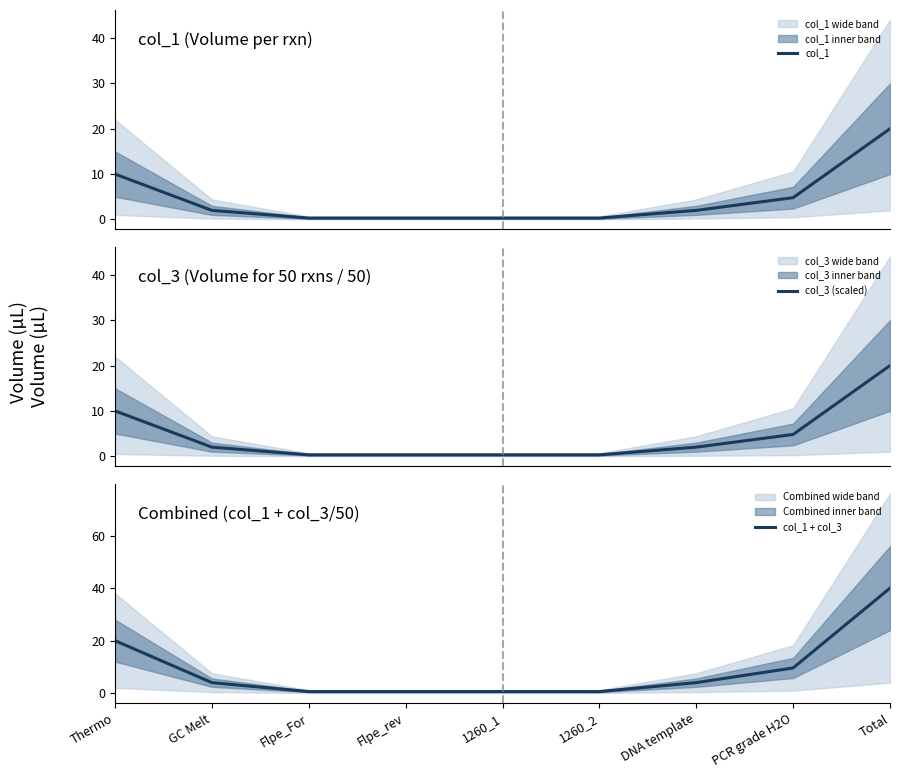

Rank the series by their maximum value, from highest to lowest.

col_1 + col_3, col_1, col_3 (scaled)